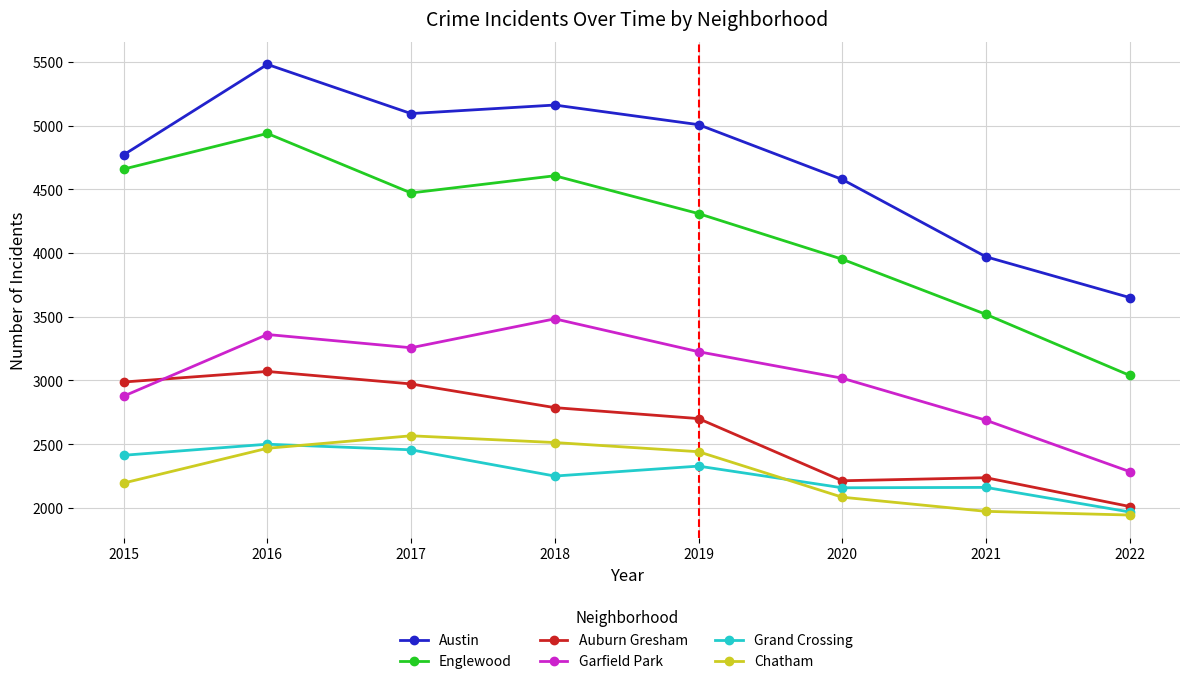

How many lines are shown in the chart?

6